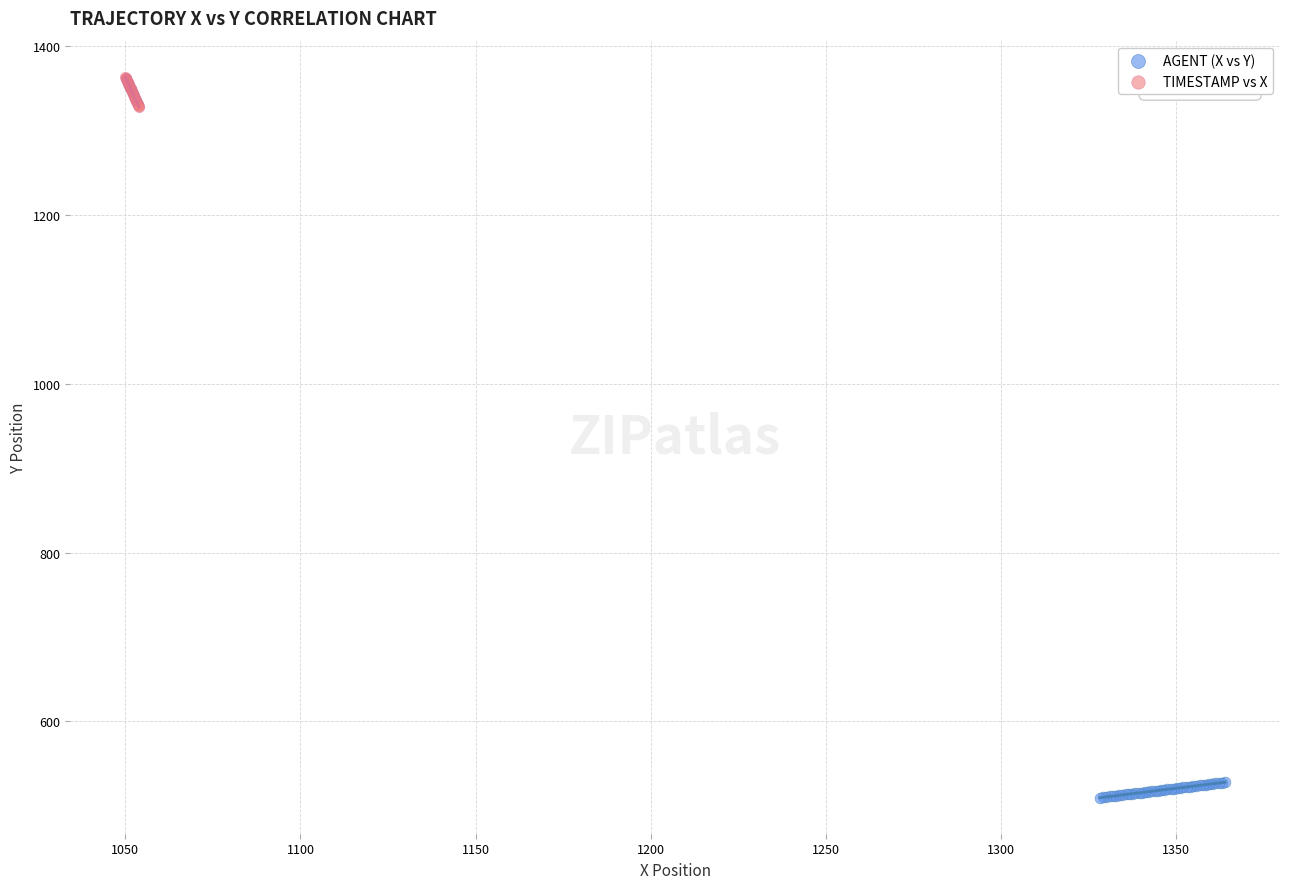

Which series reaches the maximum Y coordinate?

TIMESTAMP vs X